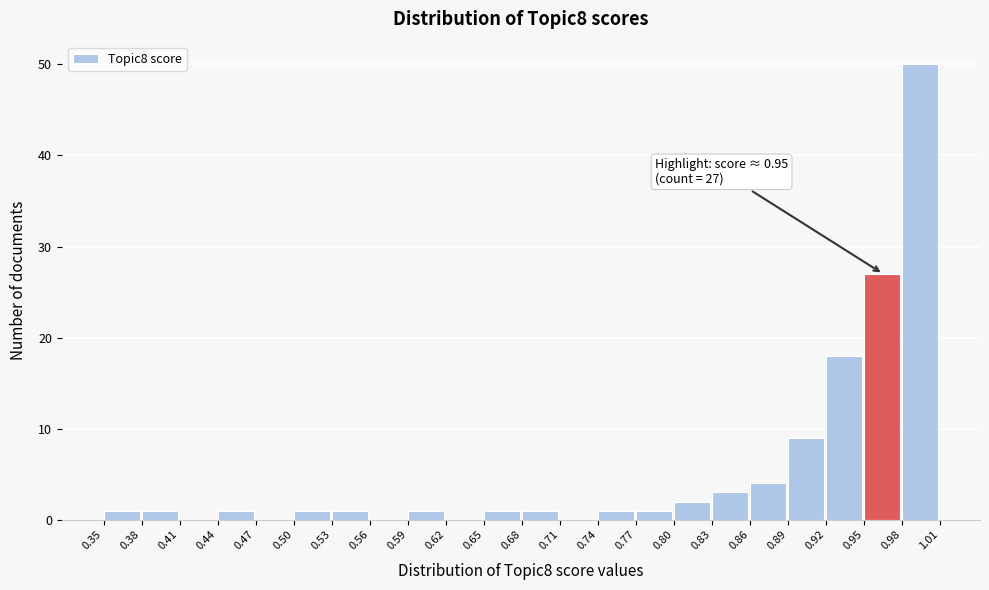

Which range on the x-axis has the tallest bar?

0.98 to 1.01